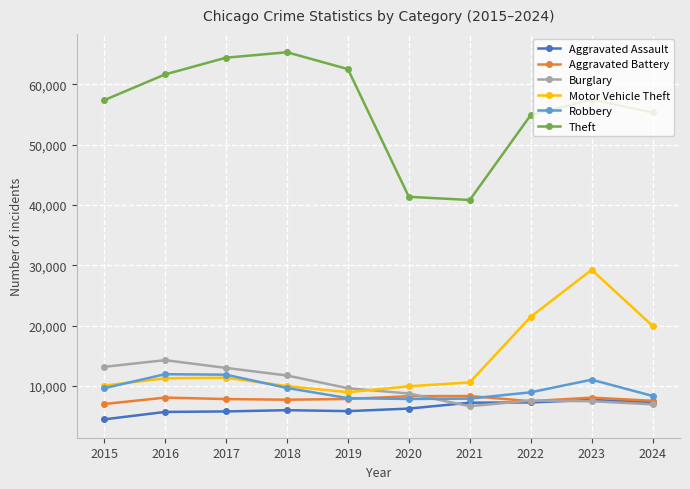

True or false: Motor Vehicle Theft has a value of 11380 at 2017.

True